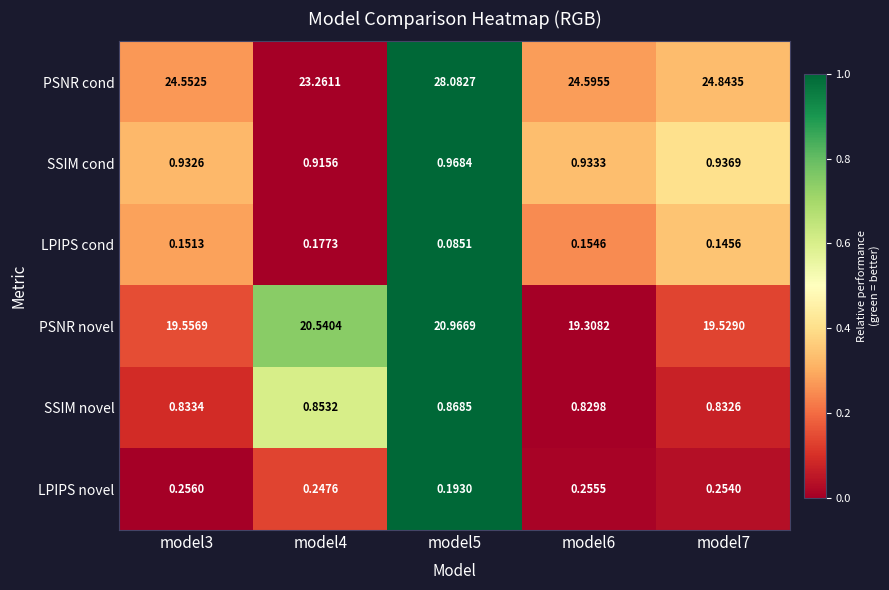

At model7, list the series in order from smallest to largest.

LPIPS cond, LPIPS novel, SSIM novel, SSIM cond, PSNR novel, PSNR cond